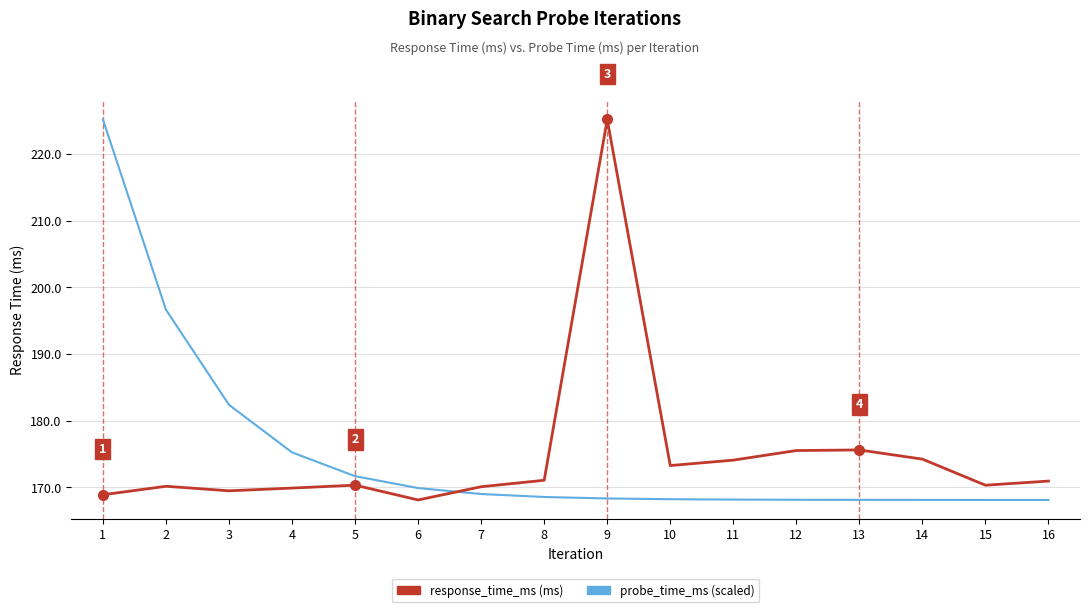

How many lines are shown in the chart?

2